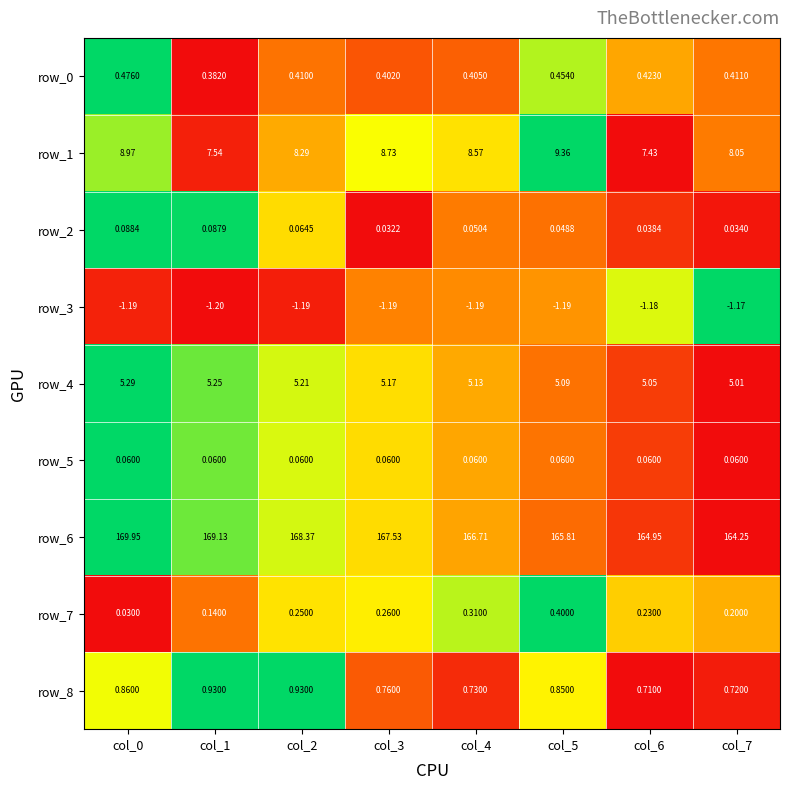

Which series has the widest spread of values?

row_6